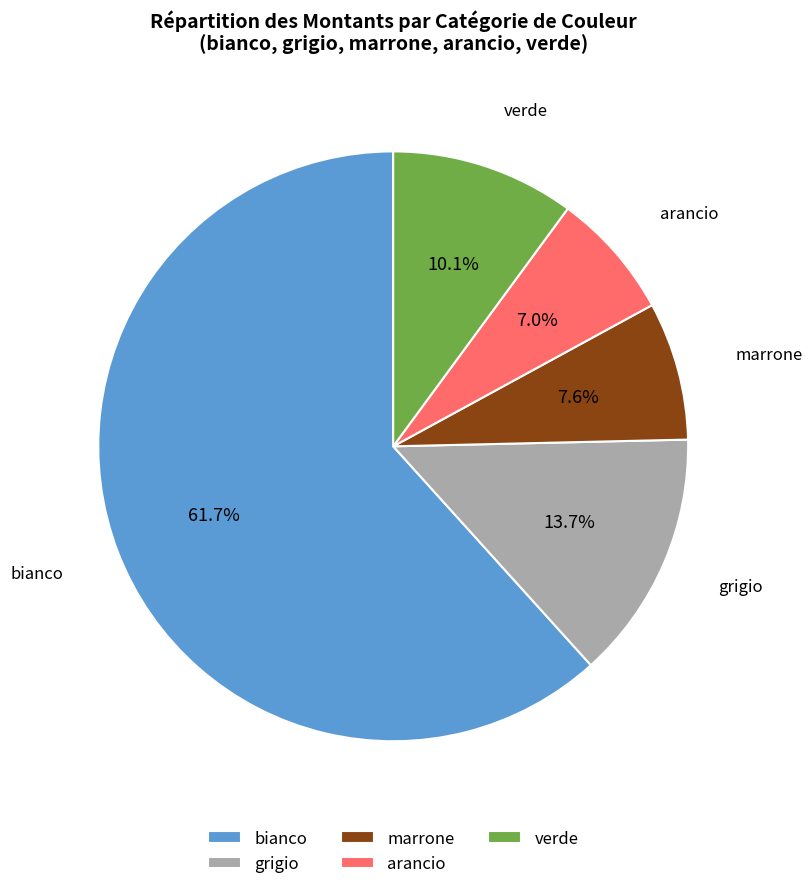

Count the number of slices in the pie.

5